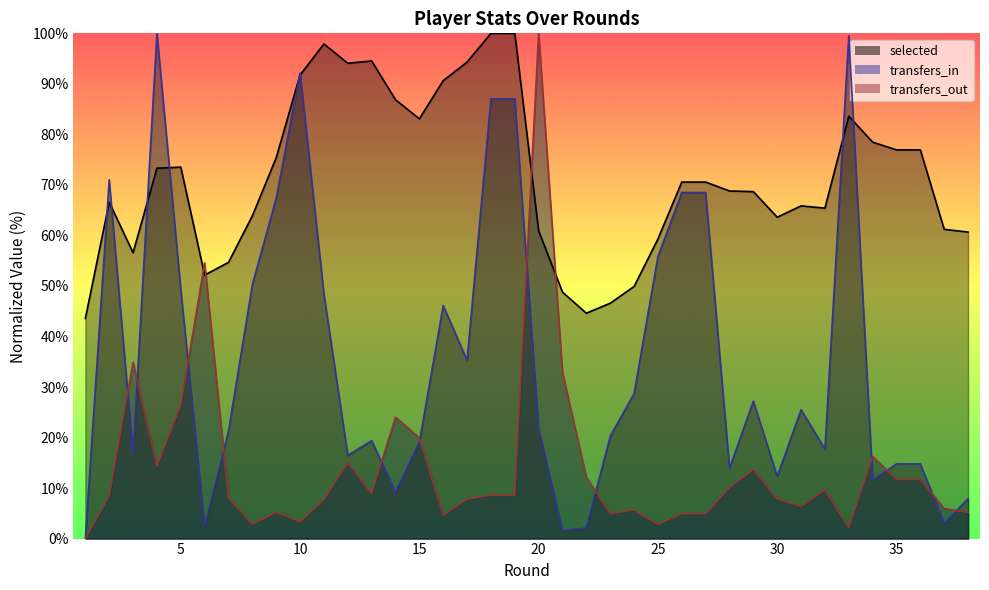

What is the maximum value for transfers_out?

100.0